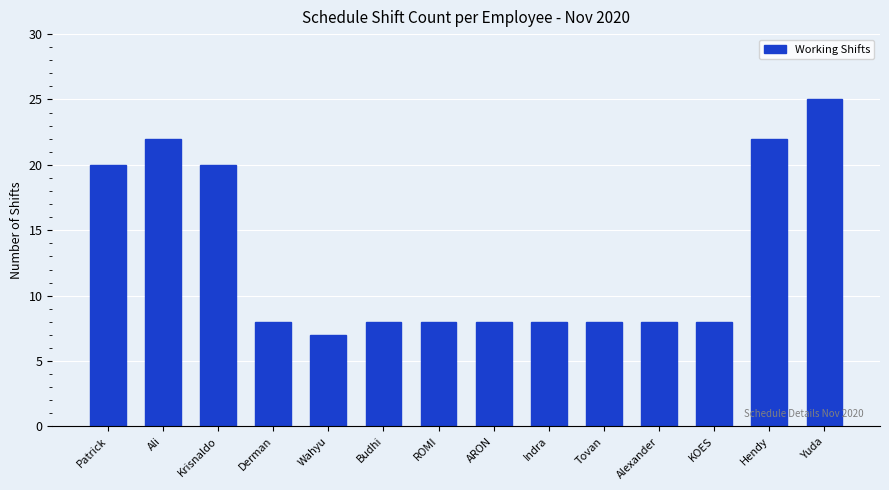

How many data points does each series have?

14